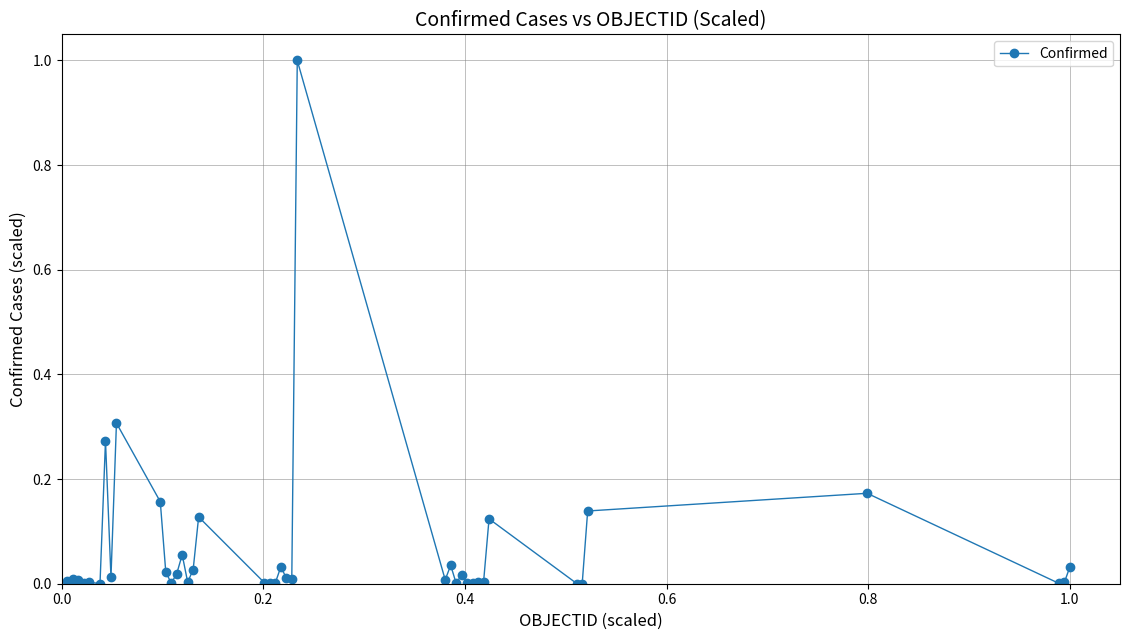

What is the maximum value shown in the chart?

1.0